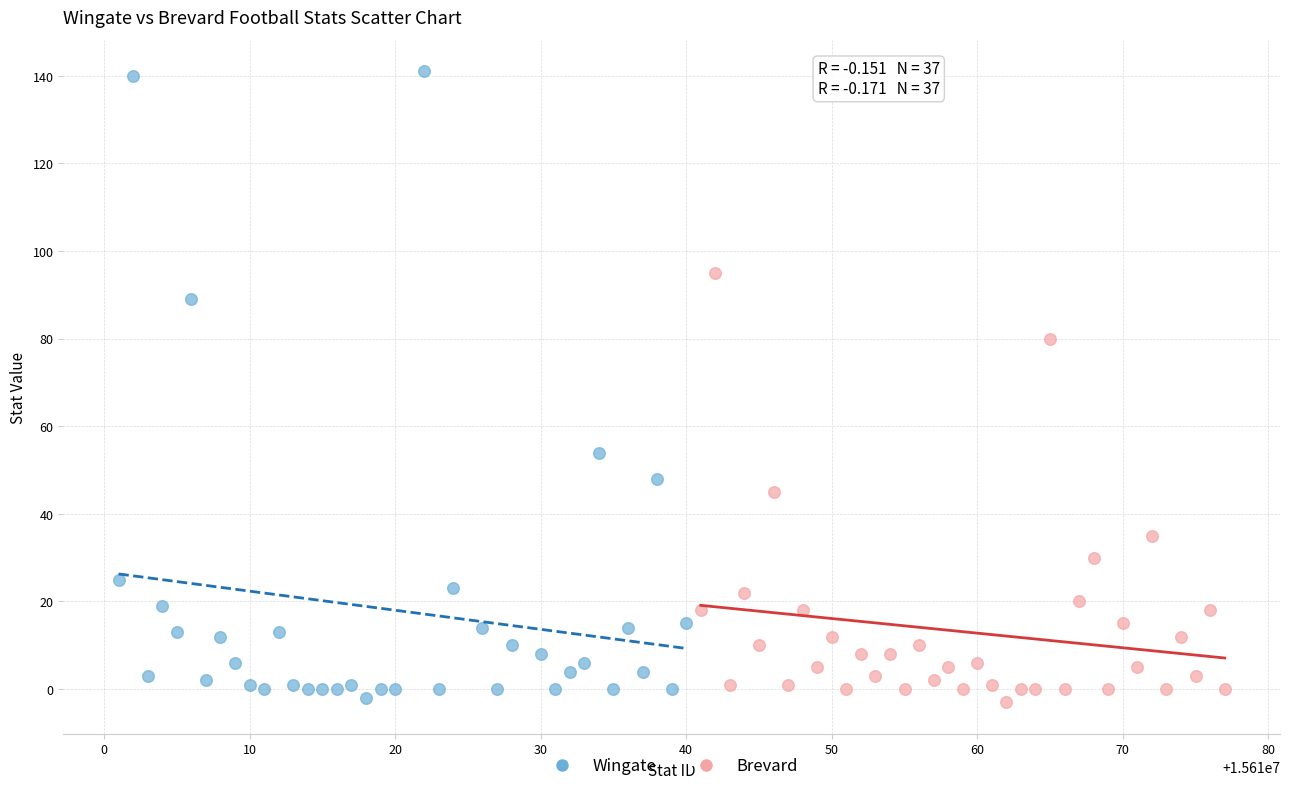

Which series contains the highest Y value?

Wingate